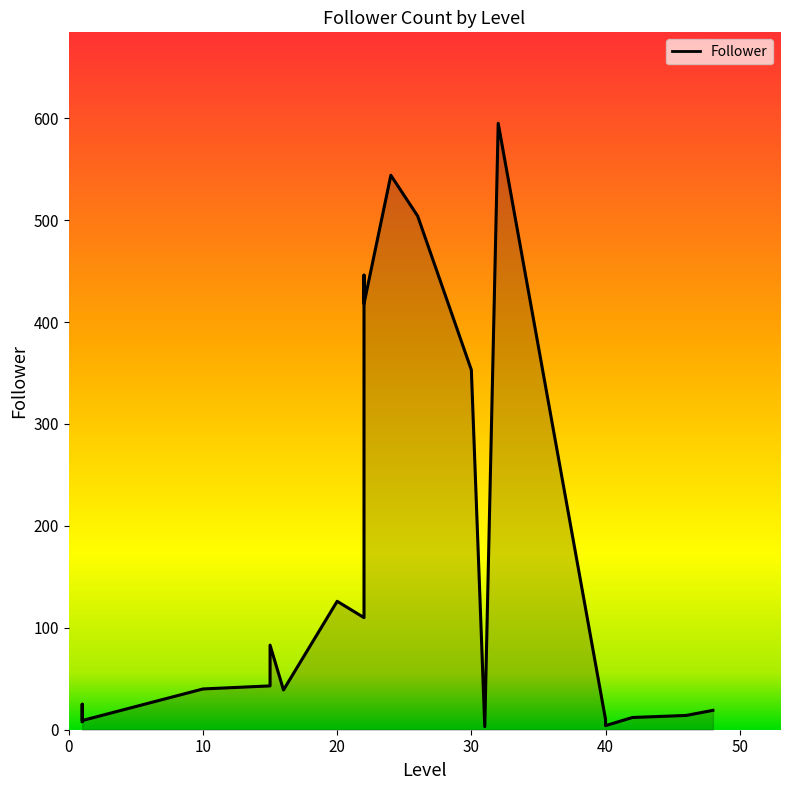

What is the difference between the maximum and minimum values?

592